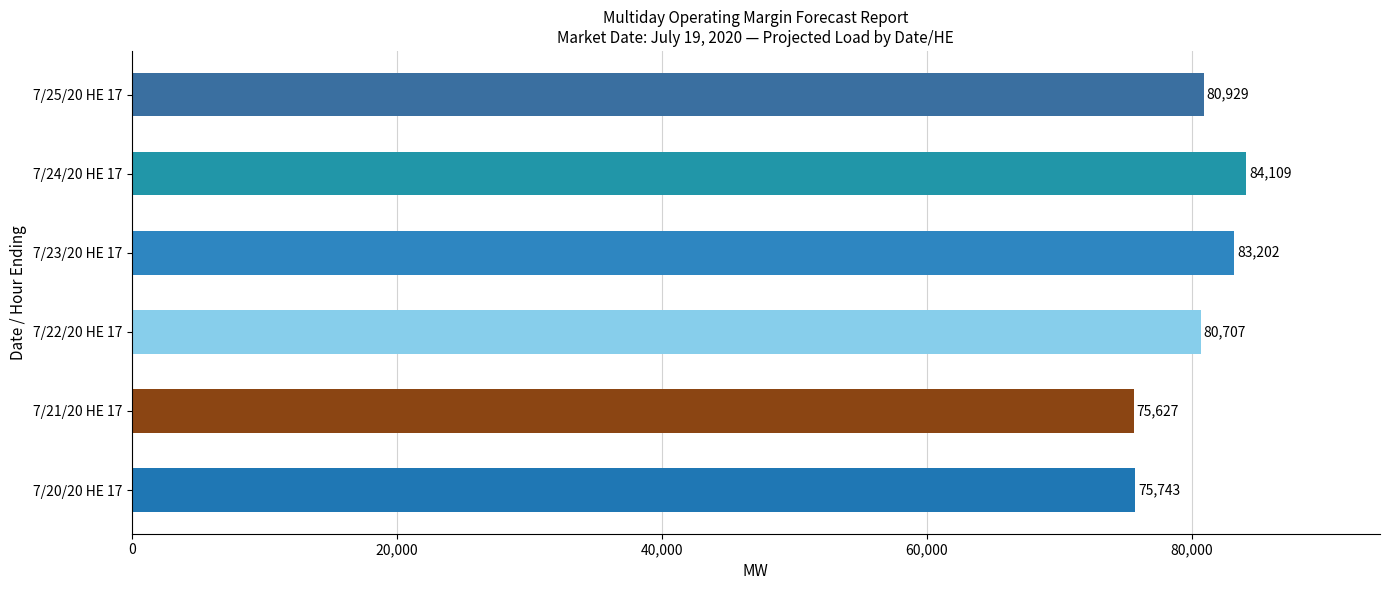

The chart shows a value of 80929 at 7/25/20 HE 17. True or false?

True